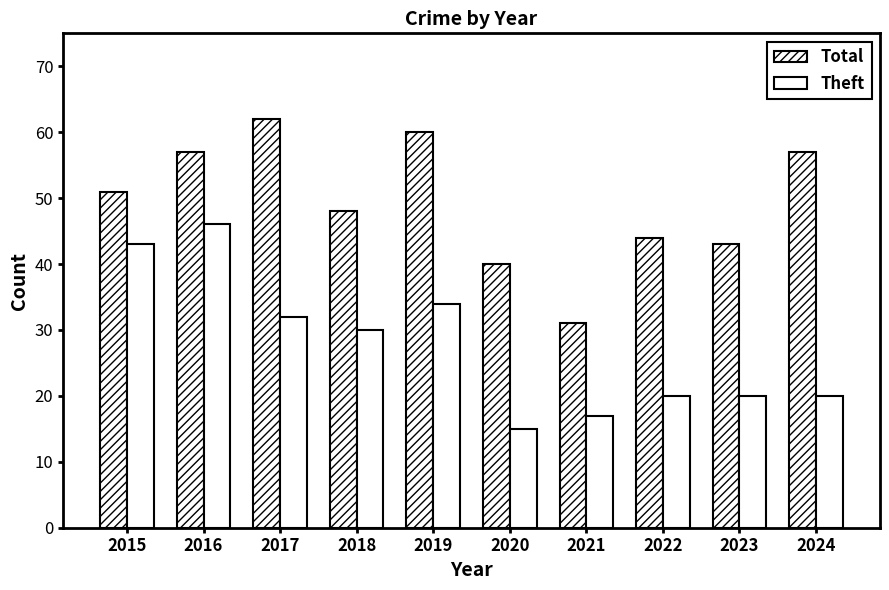

At 2022, list the series in order from smallest to largest.

Theft, Total